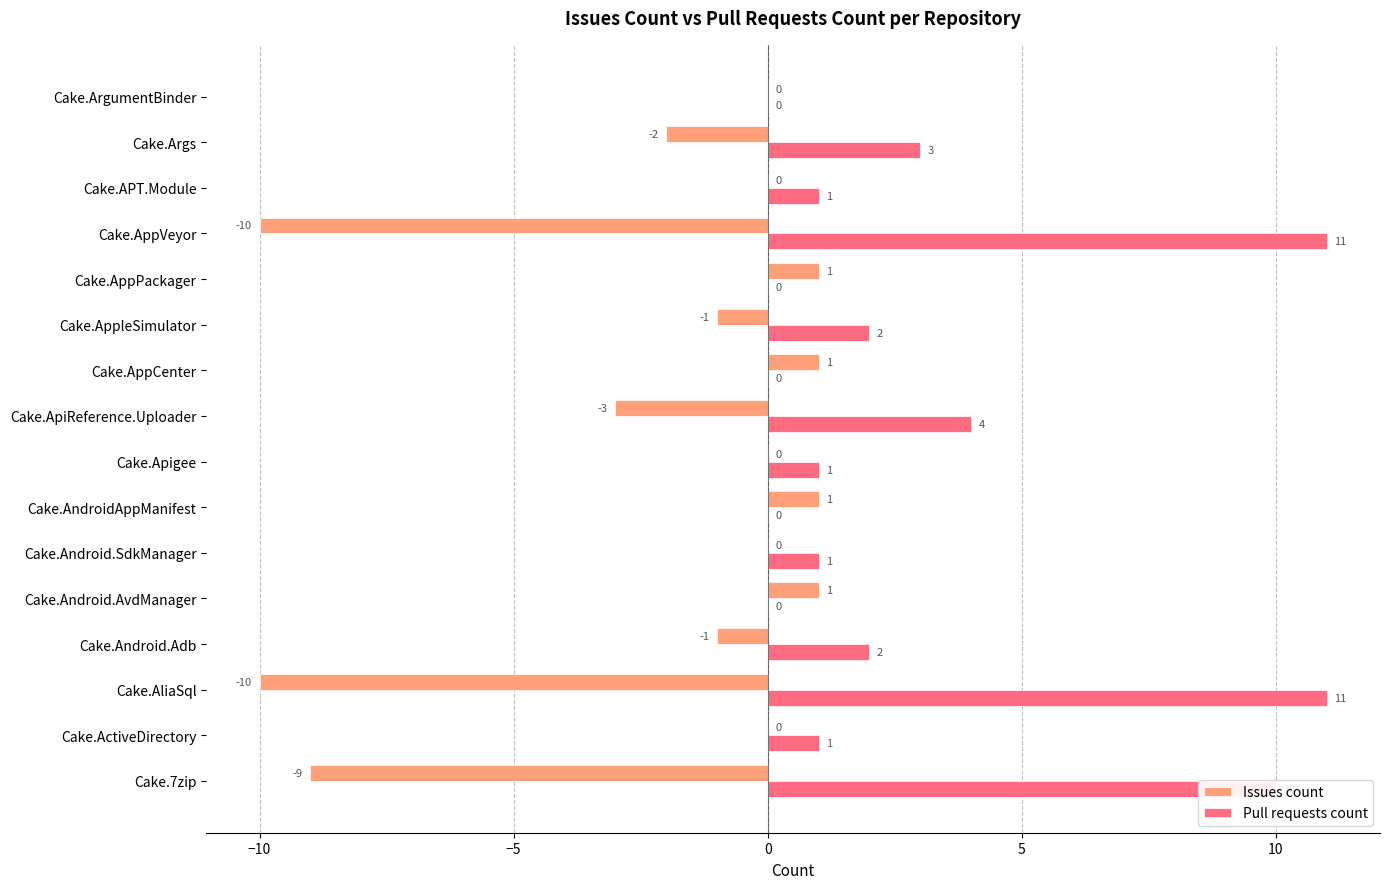

What are all the series names shown in the legend?

Issues count, Pull requests count